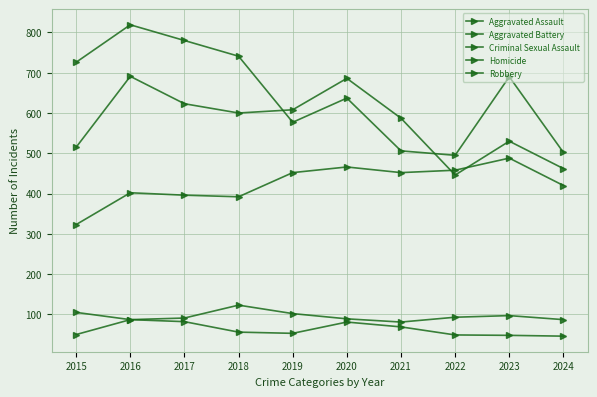

Is this an area chart (filled region under the line)?

No